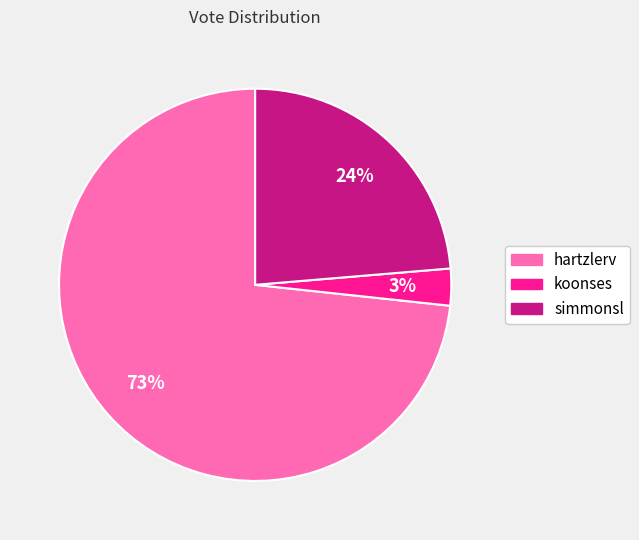

Which category has the smallest portion of the pie?

koonses